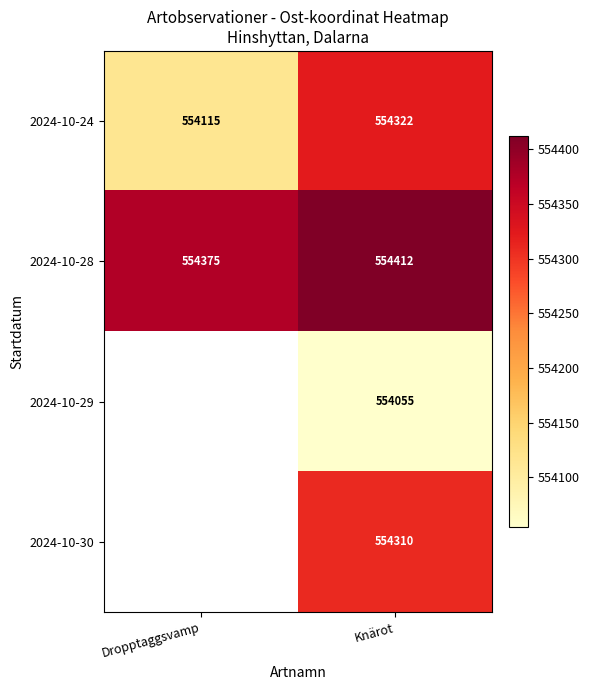

What is the sum of the 2024-10-24 values at Knärot and Dropptaggsvamp?

1108437